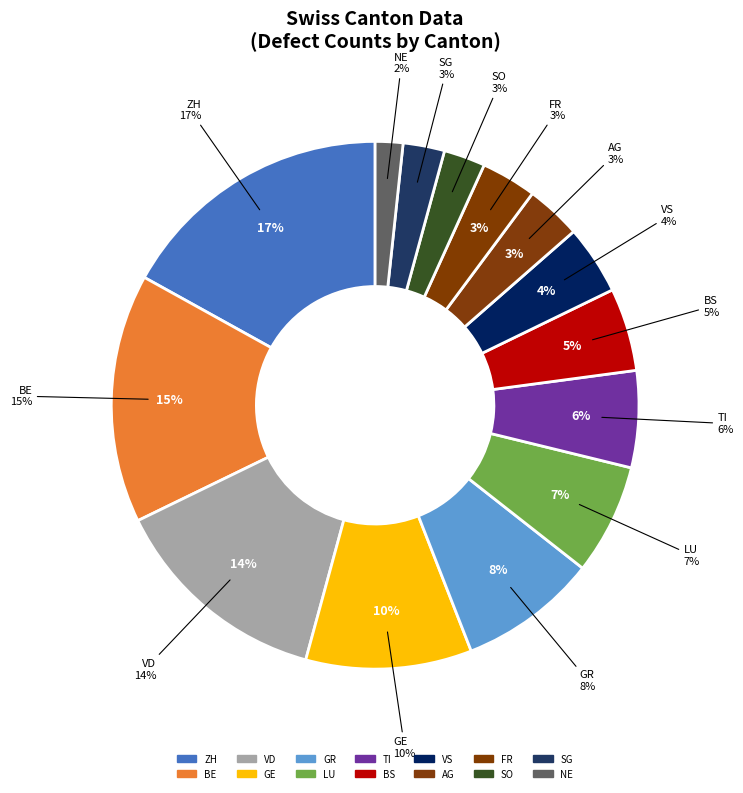

Is the sum of 2020-06-15 and 2020-06-19 greater than half?

Yes